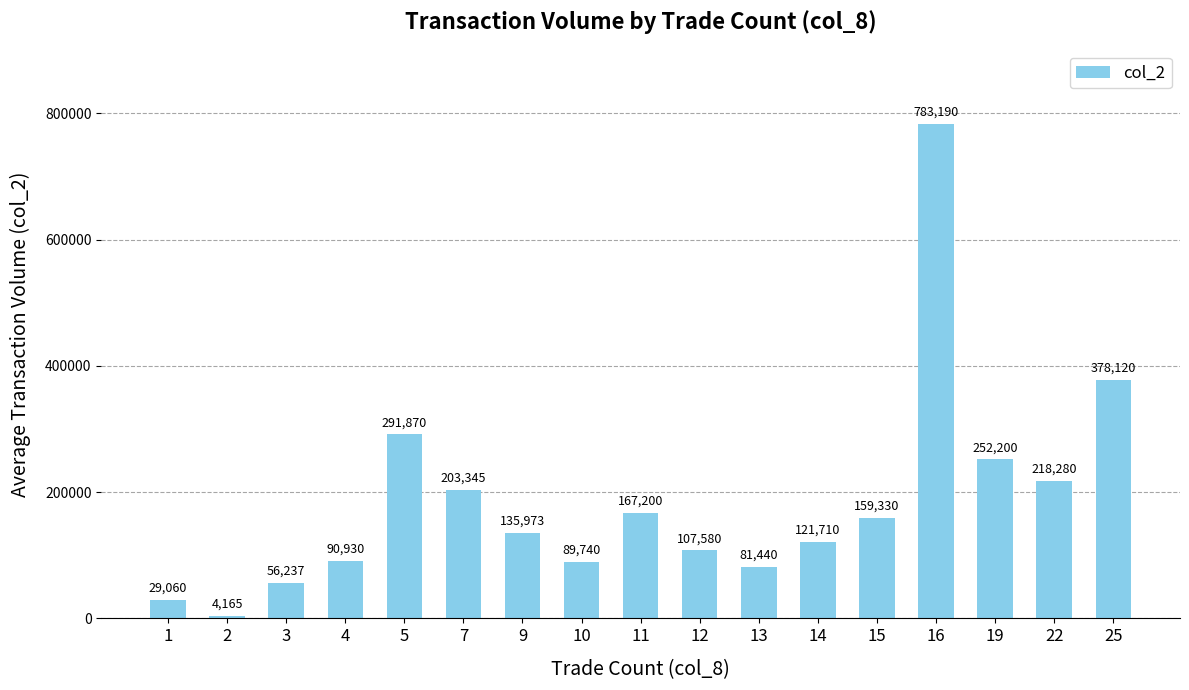

What is the difference between the maximum and minimum values?

779025.0